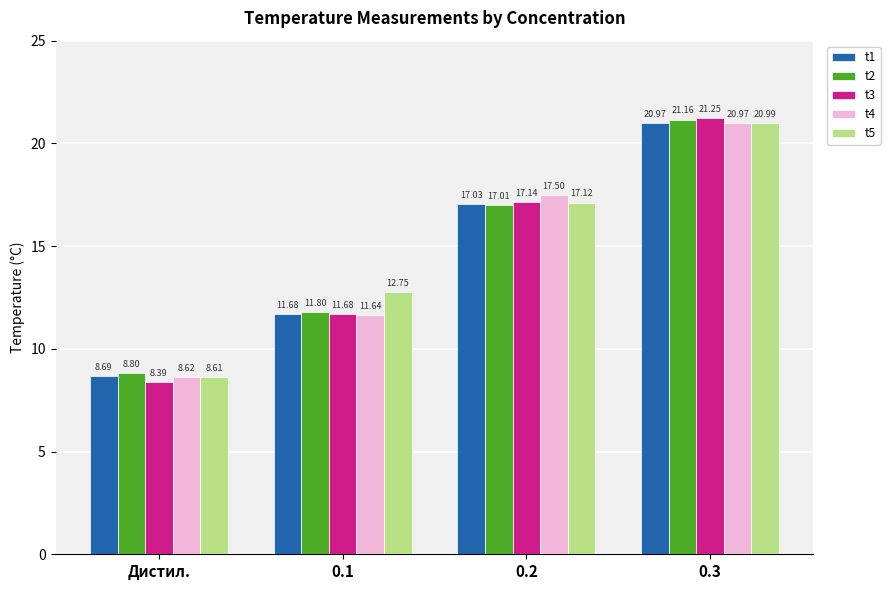

List the labels in order of t1 value, largest first.

0.3, 0.2, 0.1, Дистил.